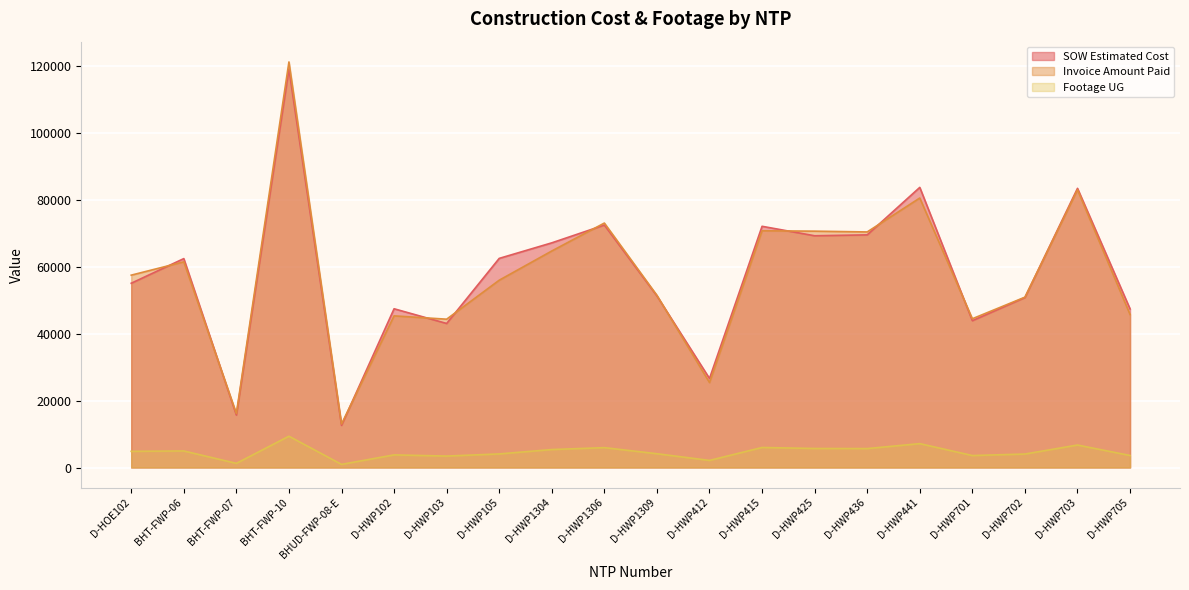

Rank the categories by SOW Estimated Cost value from lowest to highest.

BHUD-FWP-08-E, BHT-FWP-07, D-HWP412, D-HWP103, D-HWP701, D-HWP705, D-HWP102, D-HWP702, D-HWP1309, D-HOE102, BHT-FWP-06, D-HWP105, D-HWP1304, D-HWP425, D-HWP436, D-HWP415, D-HWP1306, D-HWP703, D-HWP441, BHT-FWP-10